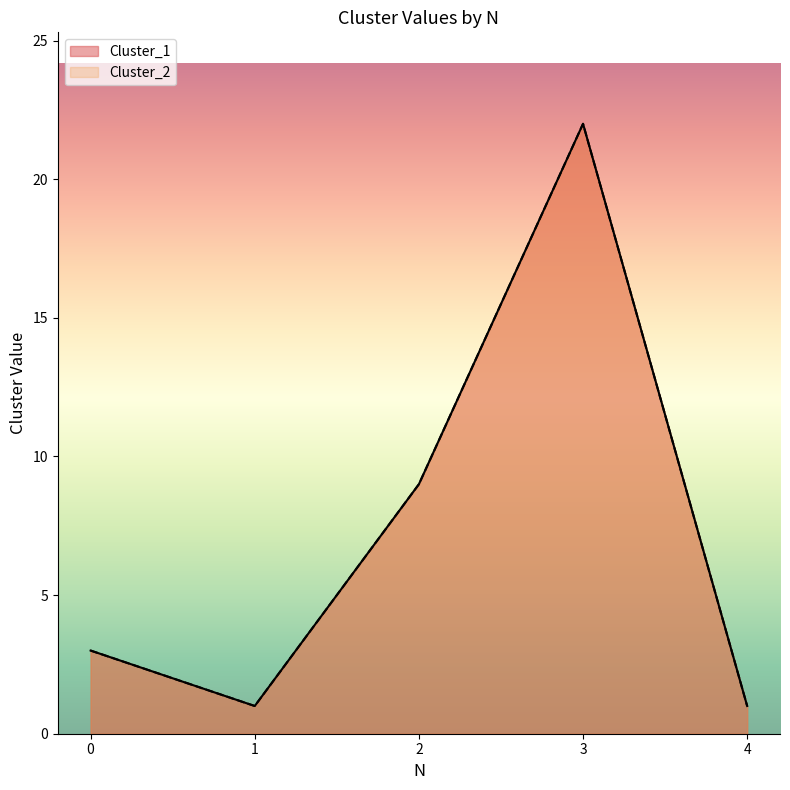

At how many categories does at least one series exceed 20?

1